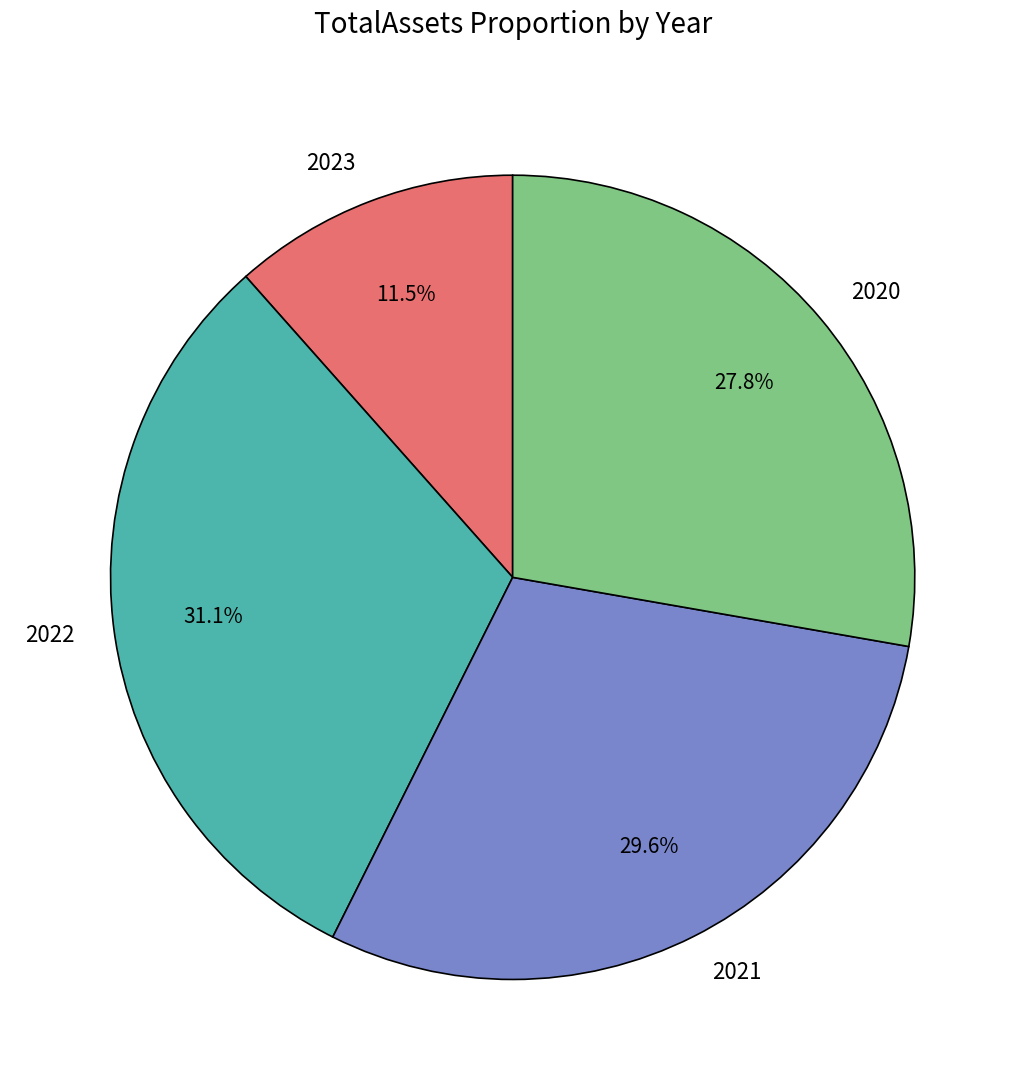

Which slice is the largest?

2022